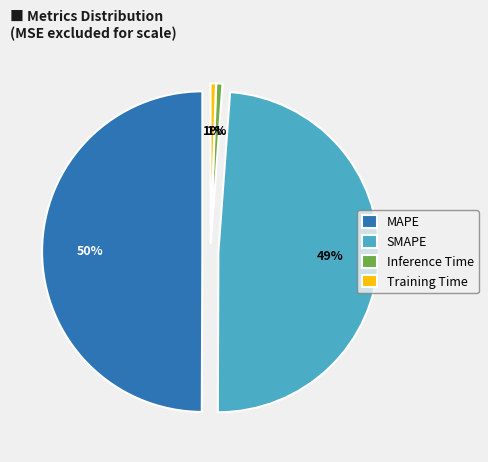

To the nearest percent, what portion does Inference Time represent?

1%